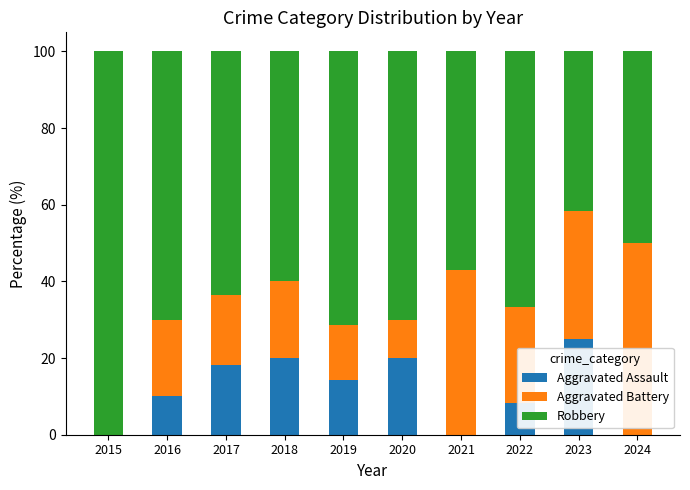

True or false: Aggravated Assault has a value of 26.4 at 2020.

False